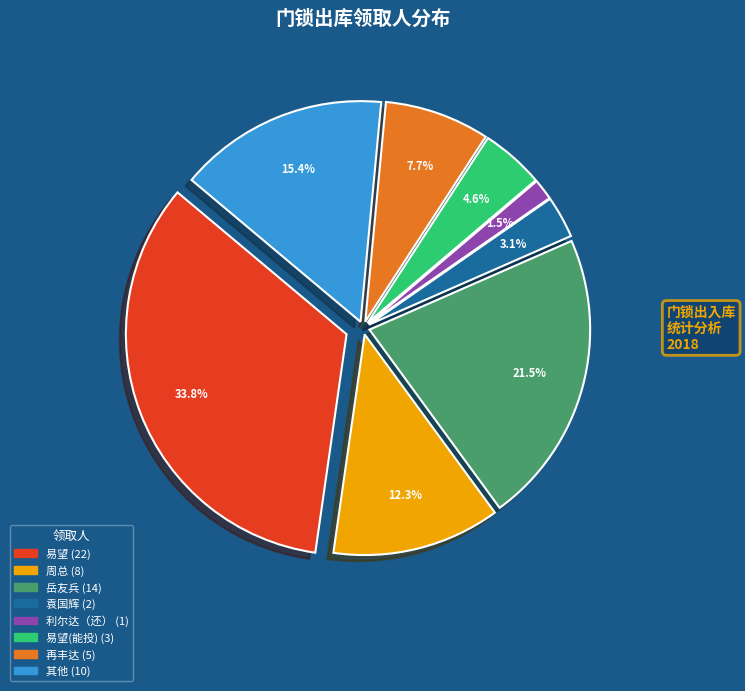

Does any single category account for the majority?

No